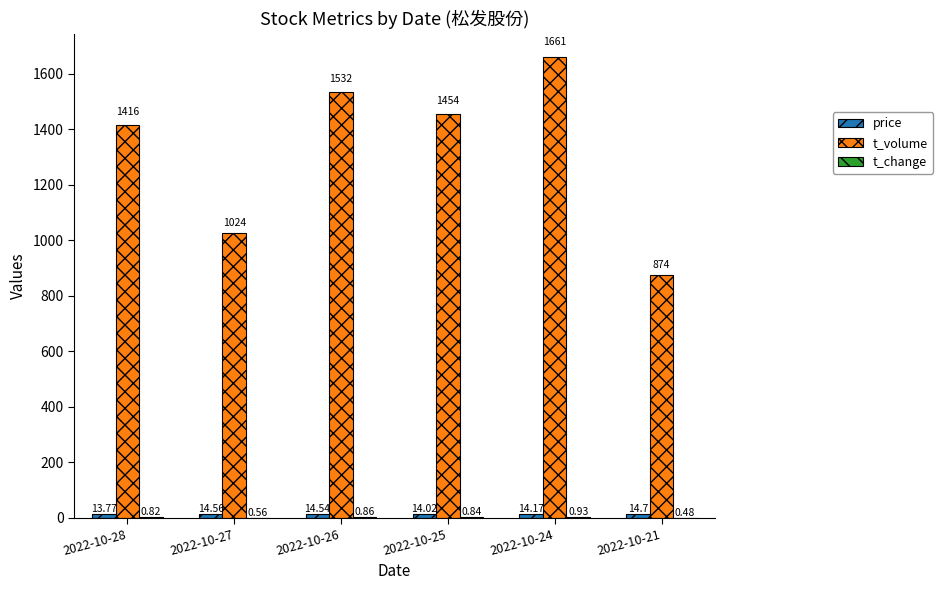

At which label is t_volume closest to 1267?

2022-10-28